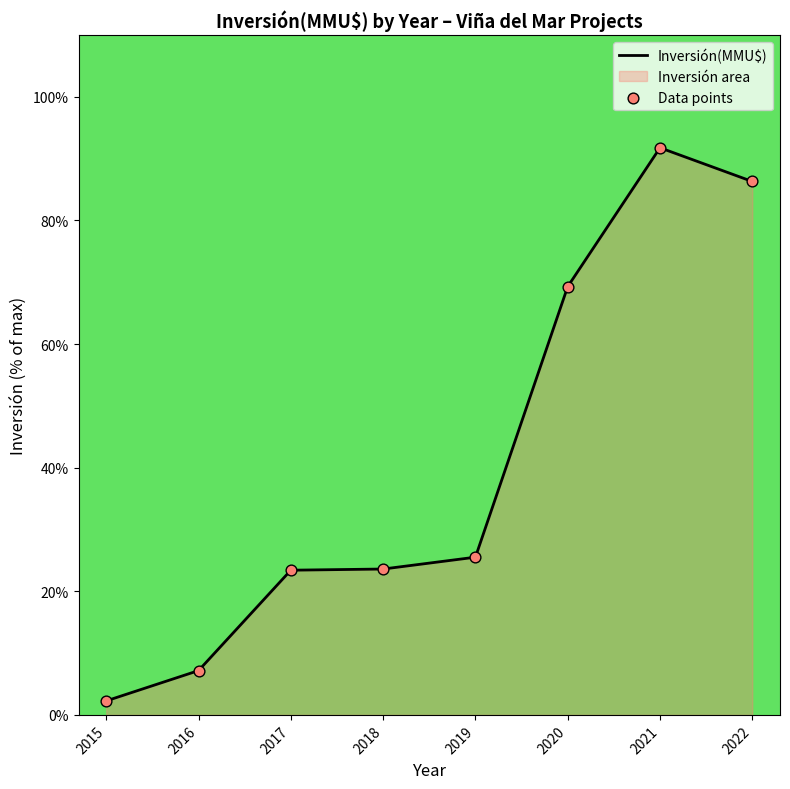

Which series has the largest total across all categories?

Inversión(MMU$)